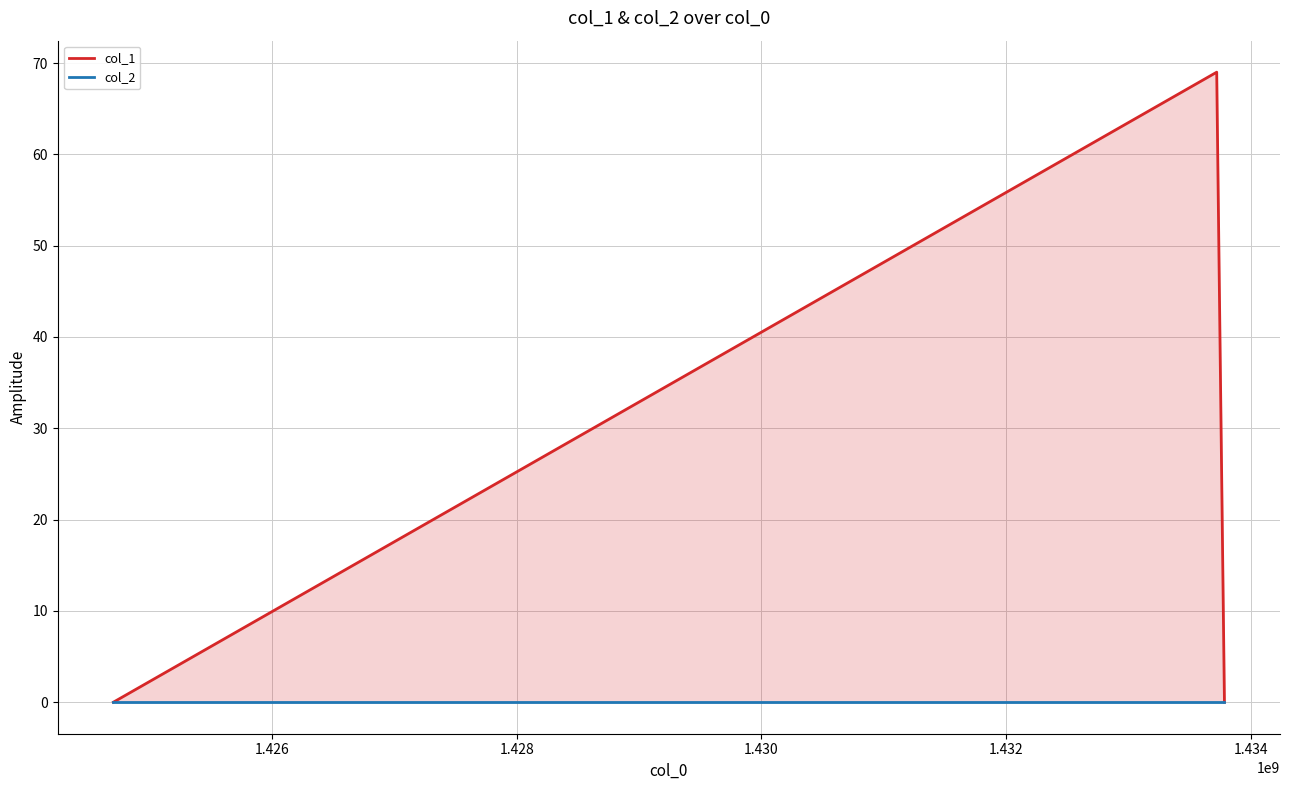

Rank the series at 1.424 from lowest to highest value.

col_1, col_2